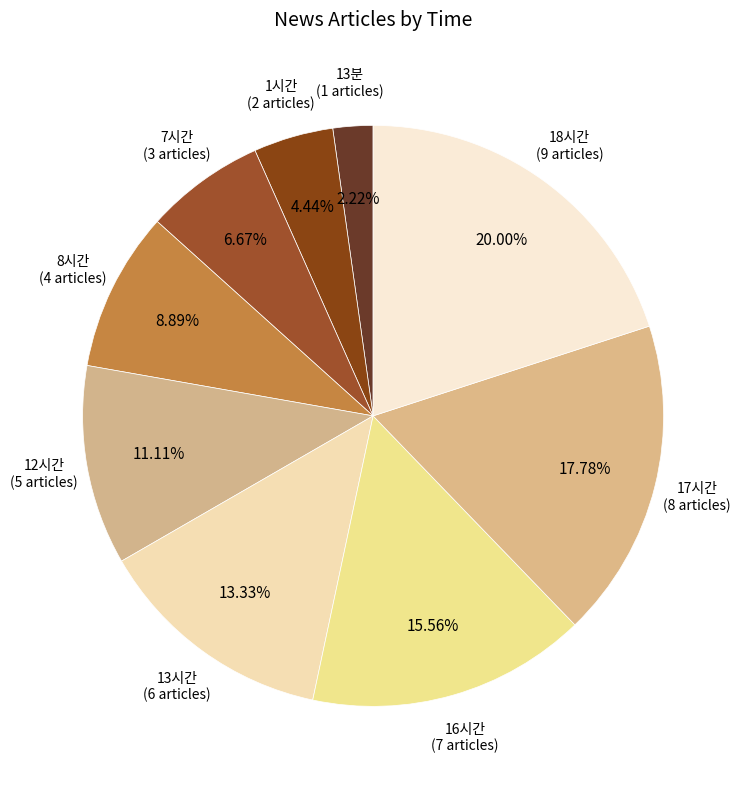

What percentage is the 17시간 slice, to the nearest percent?

18%